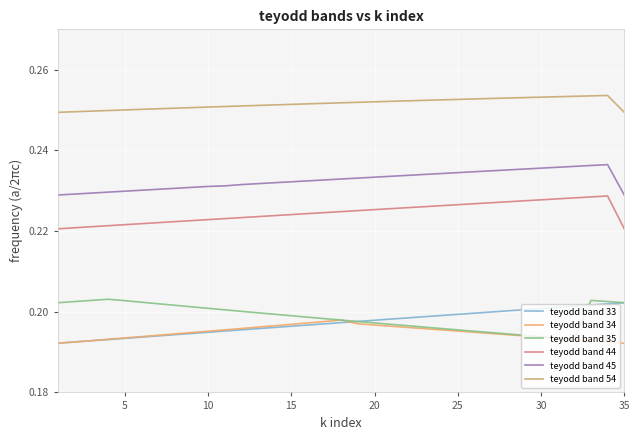

How many series are shown in this chart?

6